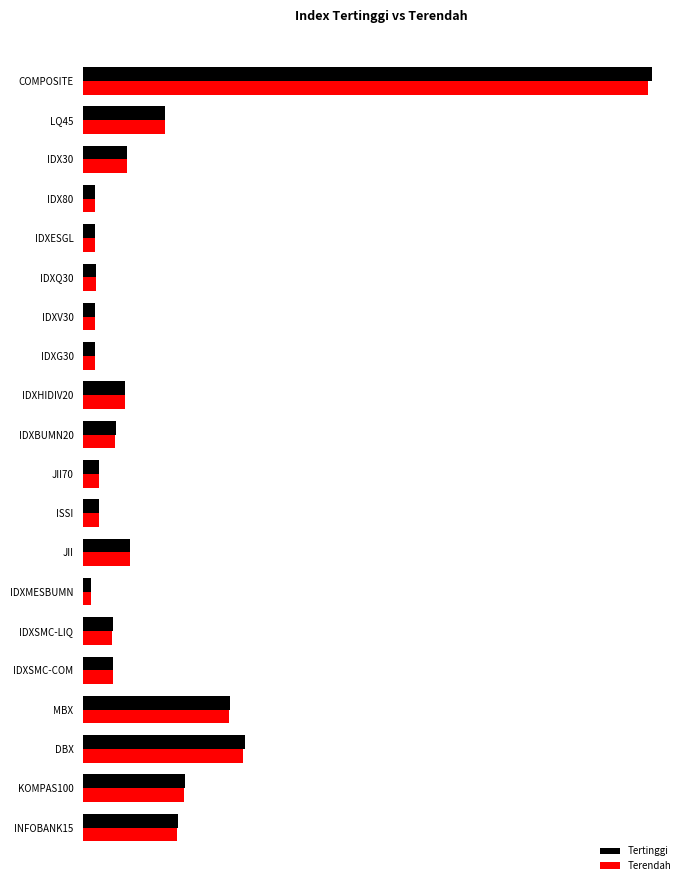

What are all the series names shown in the legend?

Tertinggi, Terendah